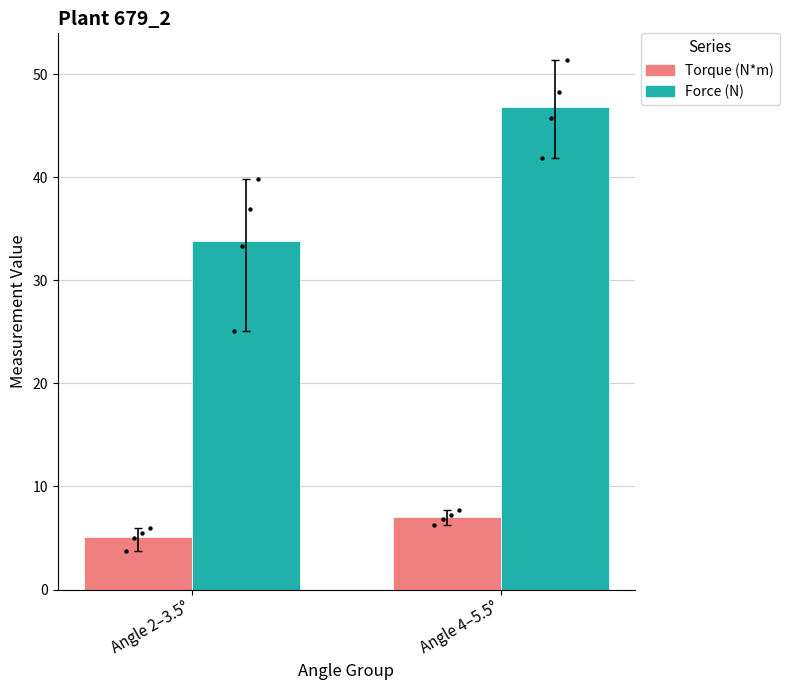

Which series contains the highest Y value?

Force (N)